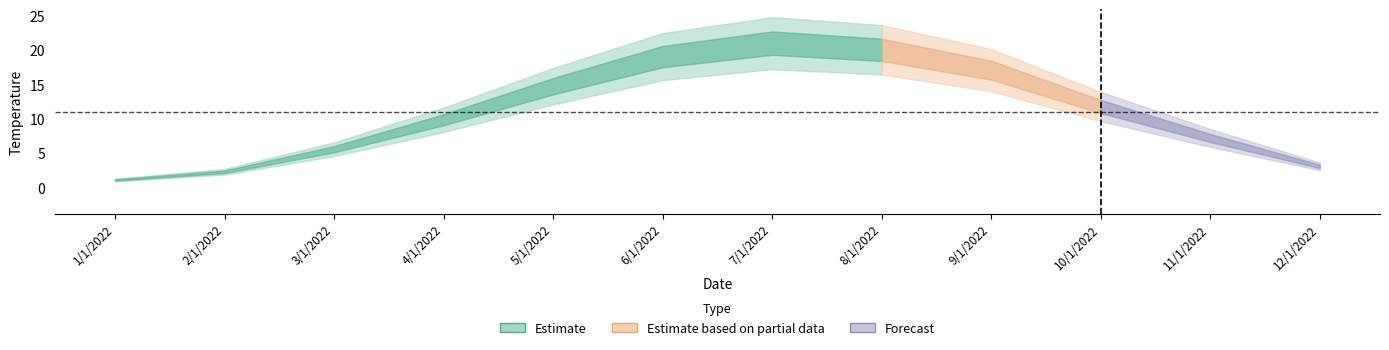

Rank the categories by value from highest to lowest.

7/1/2022, 8/1/2022, 6/1/2022, 9/1/2022, 5/1/2022, 10/1/2022, 4/1/2022, 11/1/2022, 3/1/2022, 12/1/2022, 2/1/2022, 1/1/2022